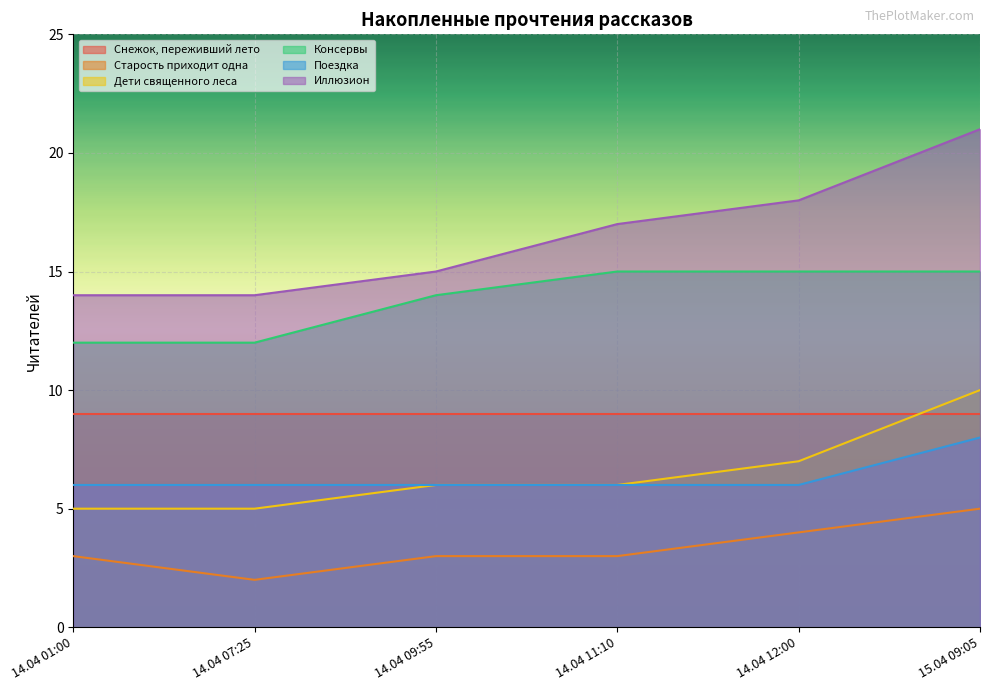

What is the difference between the maximum and second lowest values in the Старость приходит одна series?

2